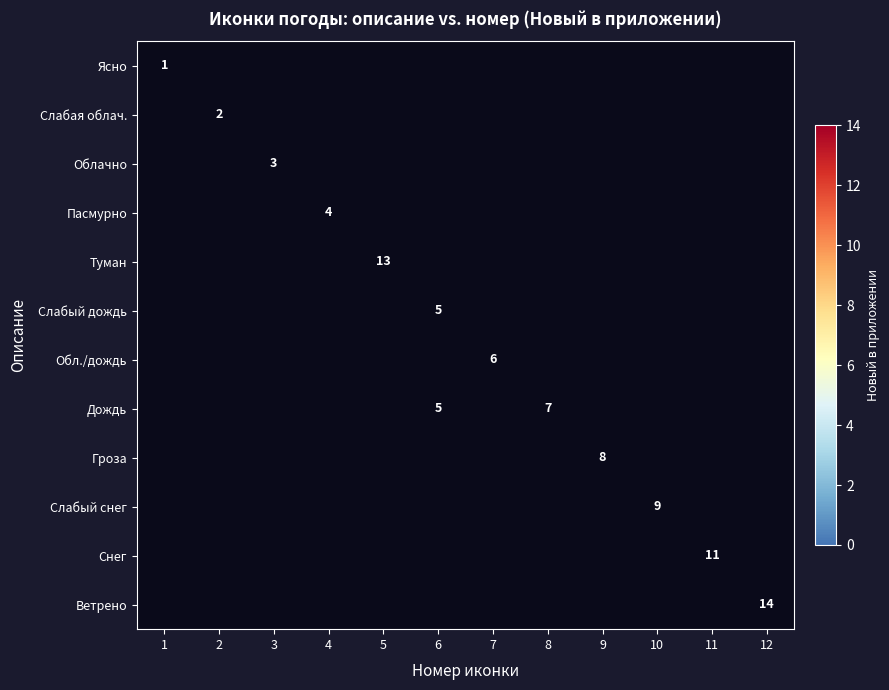

The value of Пасмурно at 4 is 4. True or false?

True